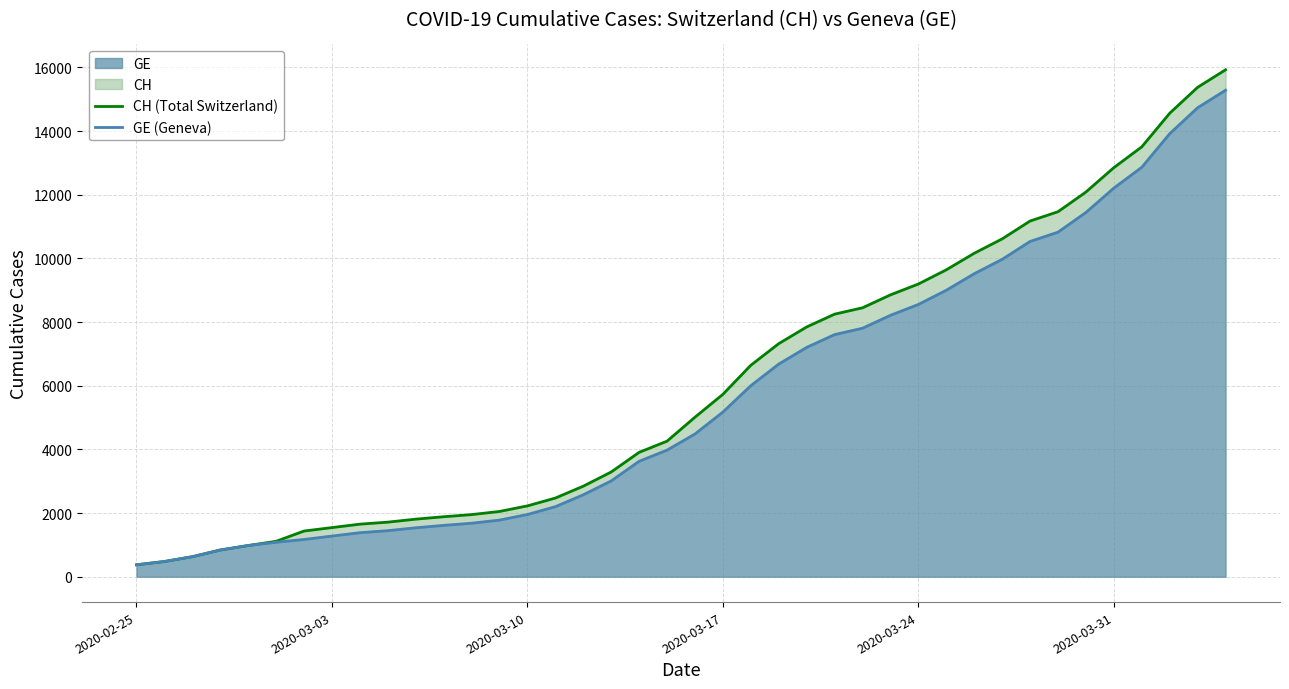

What is the lowest value of the GE series?

375